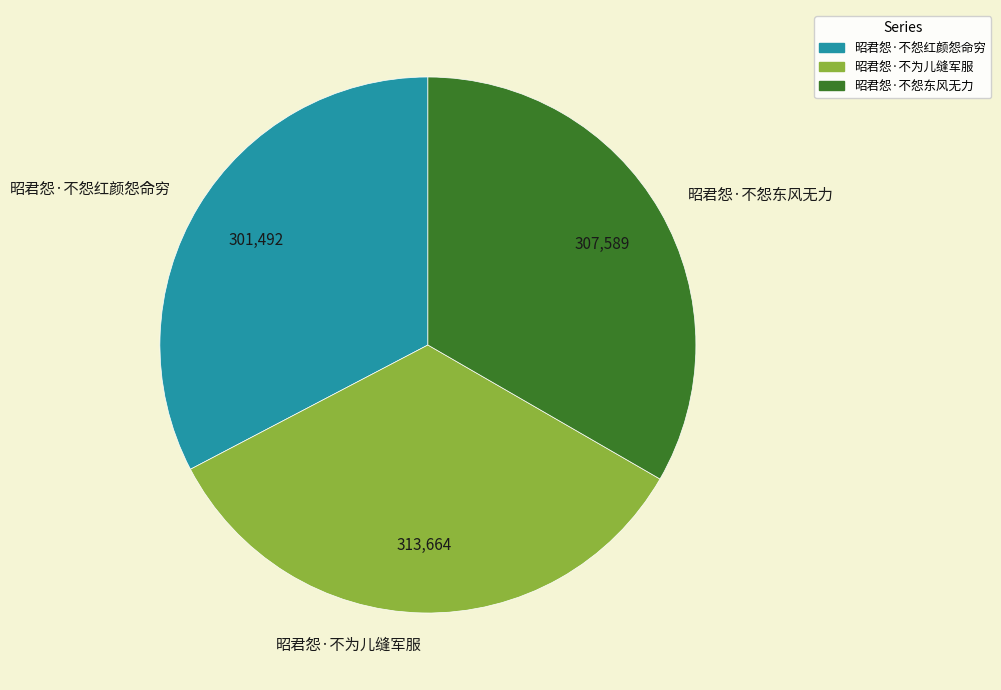

True or false: 昭君怨·不怨东风无力 accounts for 44% of the total.

False